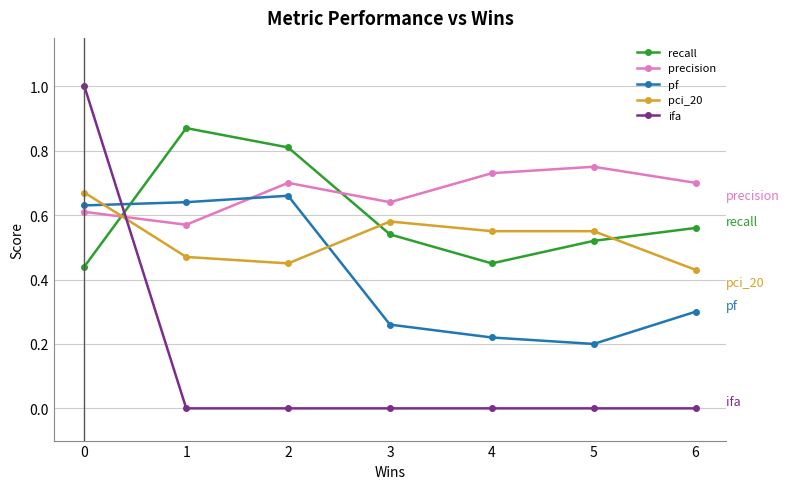

What is the sum of all pf values?

2.9